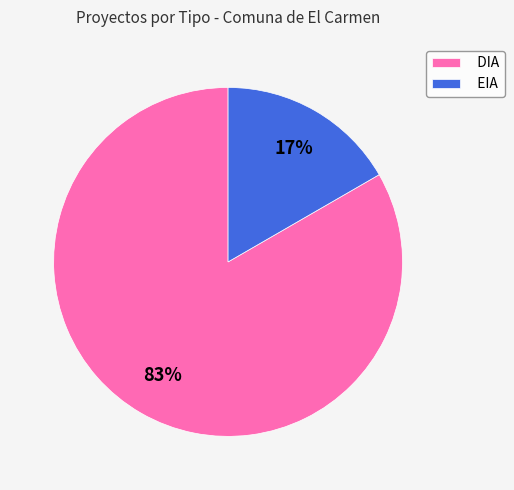

True or false: DIA accounts for 77% of the total.

False